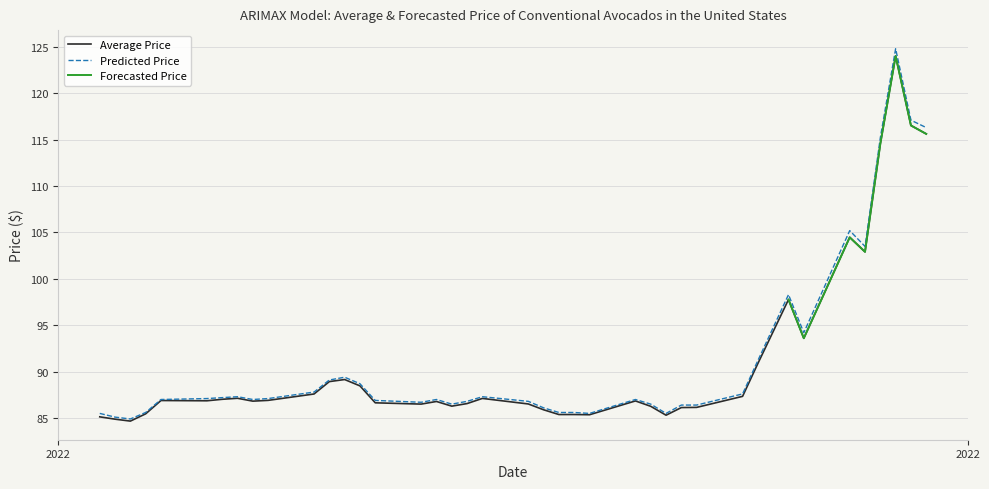

At which category does the chart reach its minimum across all series?

2022-01-13